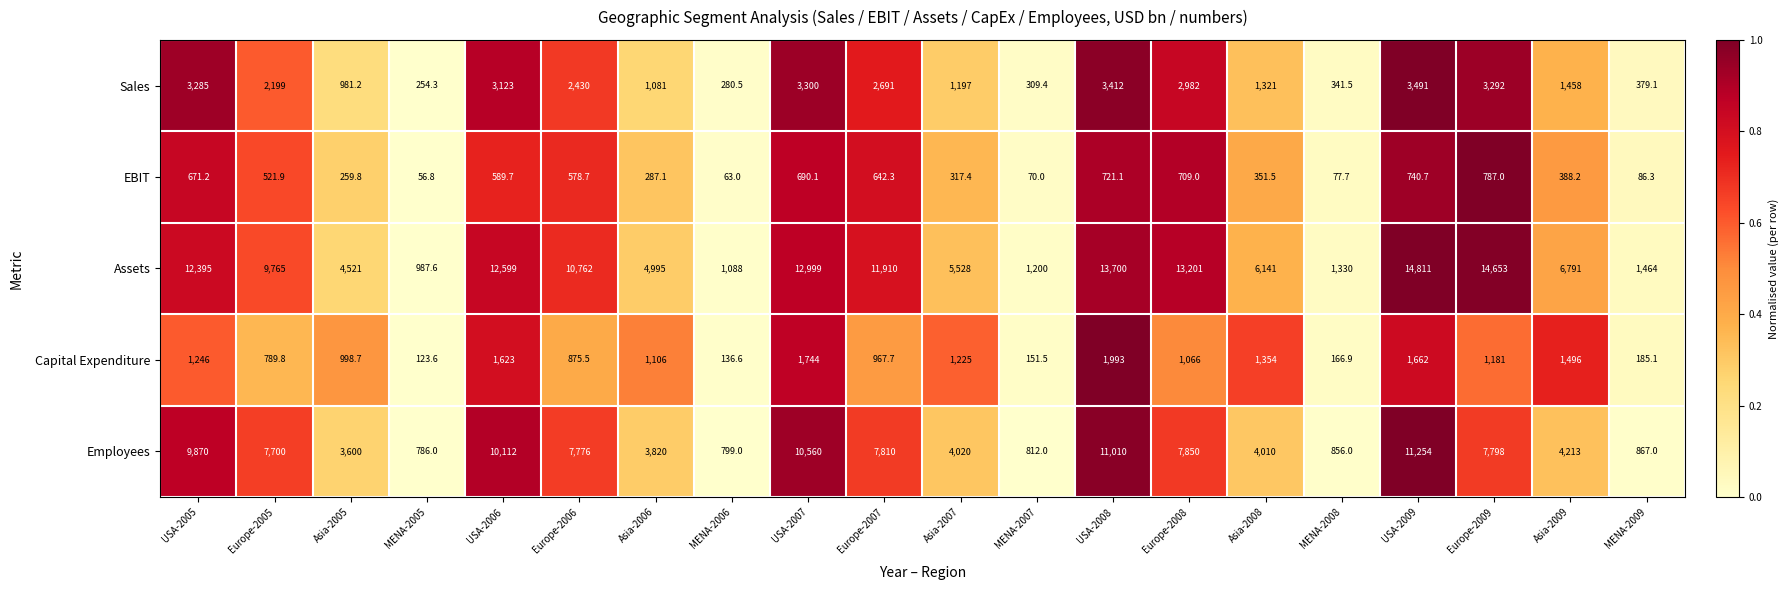

Which series changed the most between USA-2005 and Asia-2008?

Assets